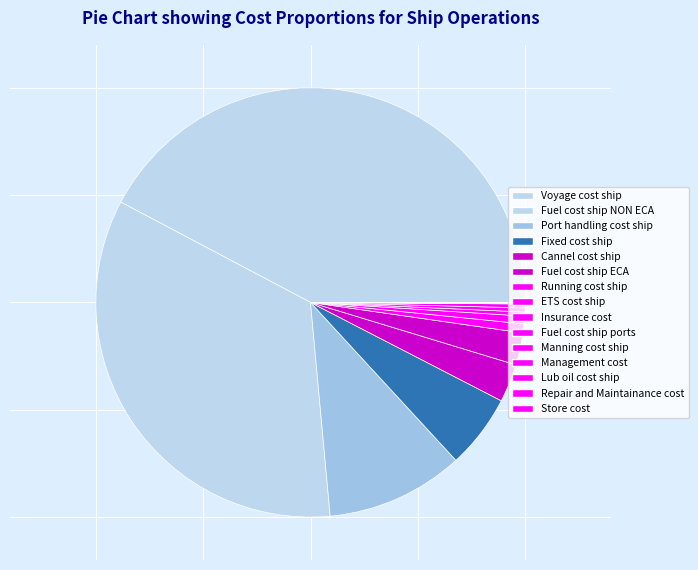

The Manning cost ship slice represents 1% of the pie. True or false?

False